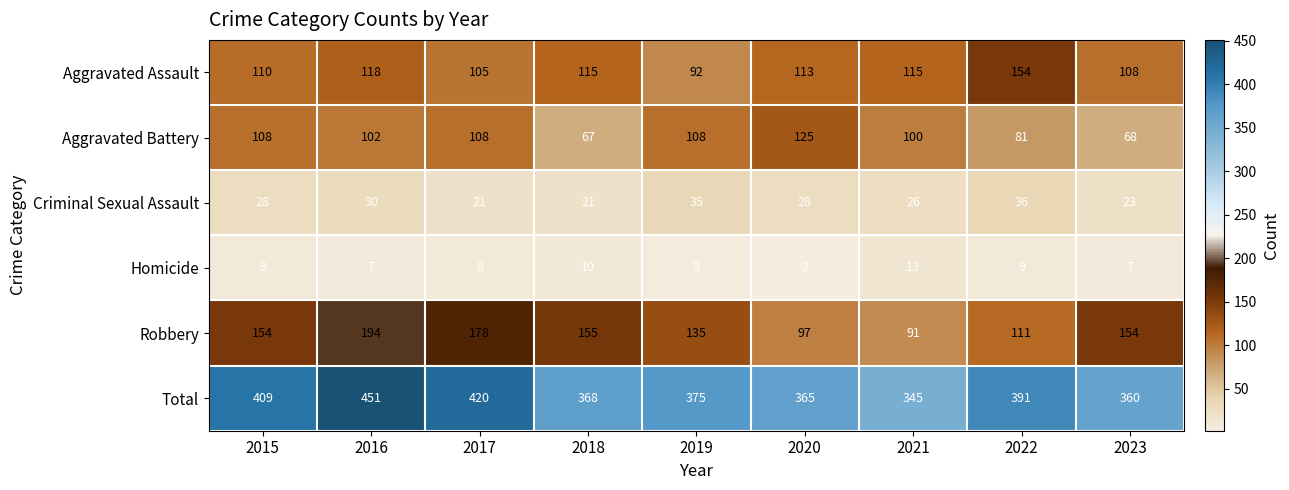

Where does the Homicide series first go above 8?

2015